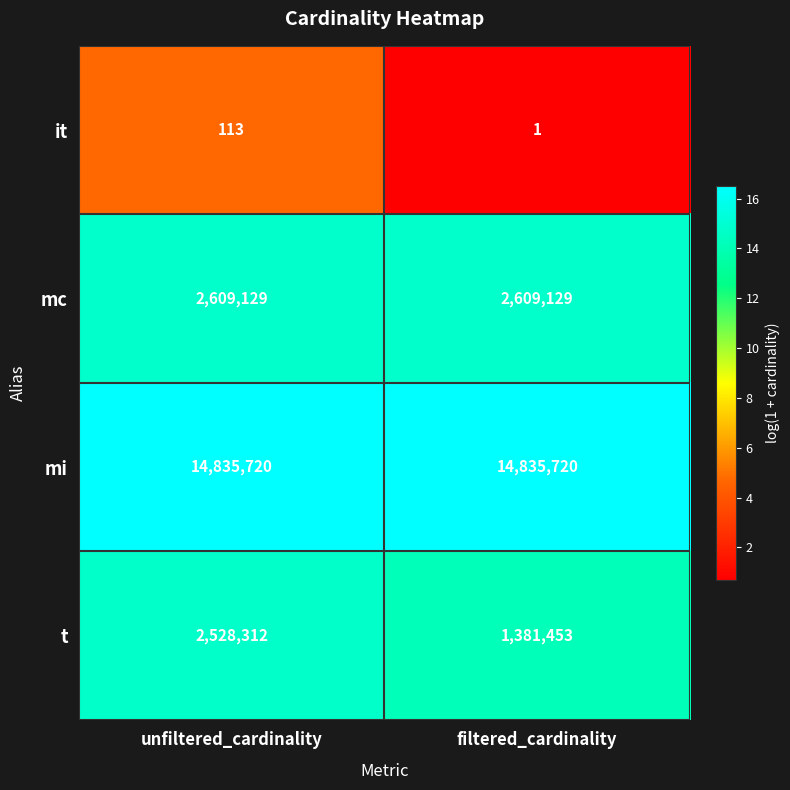

What is the maximum value for mc?

2609129